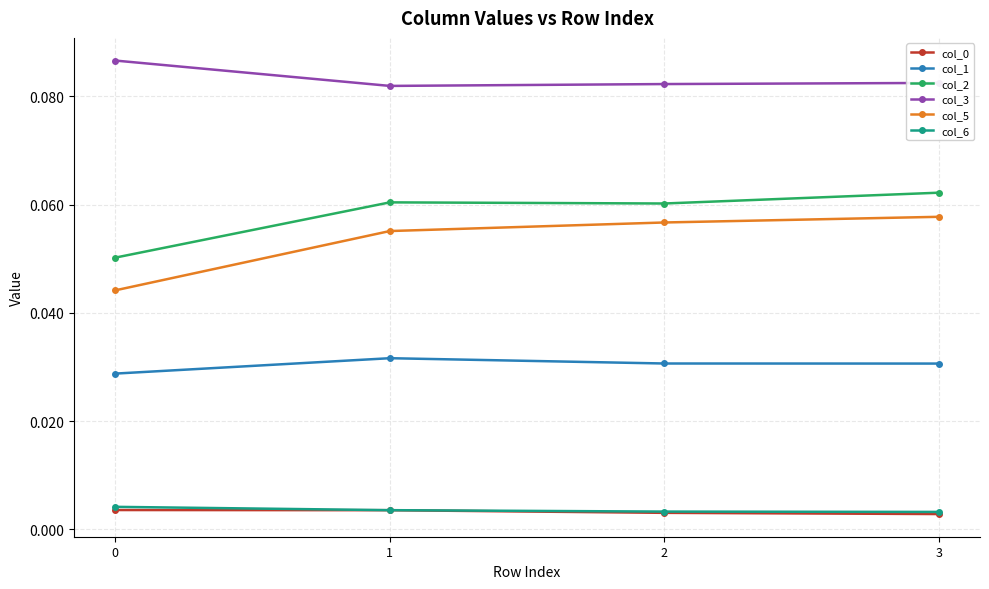

Count the col_1 values in the range 0 to 1.

4